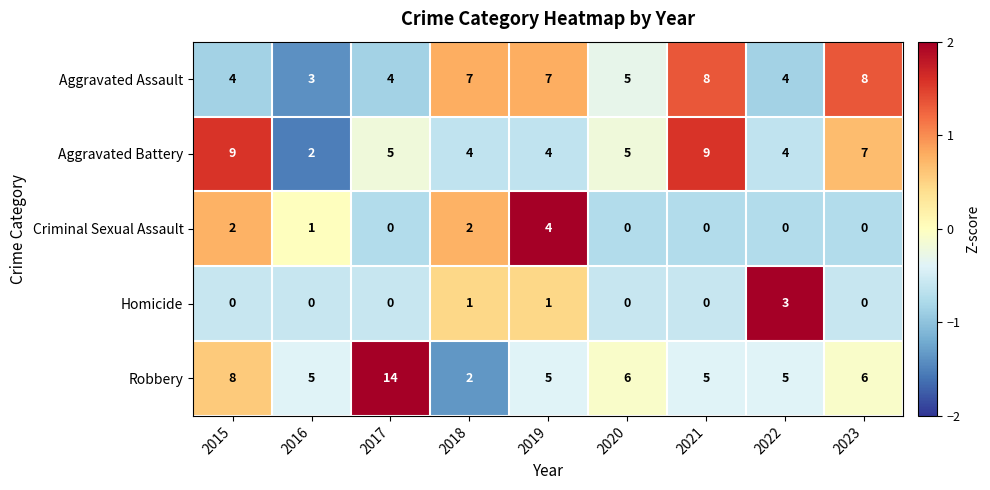

How many Criminal Sexual Assault values are between 0 and 2?

8